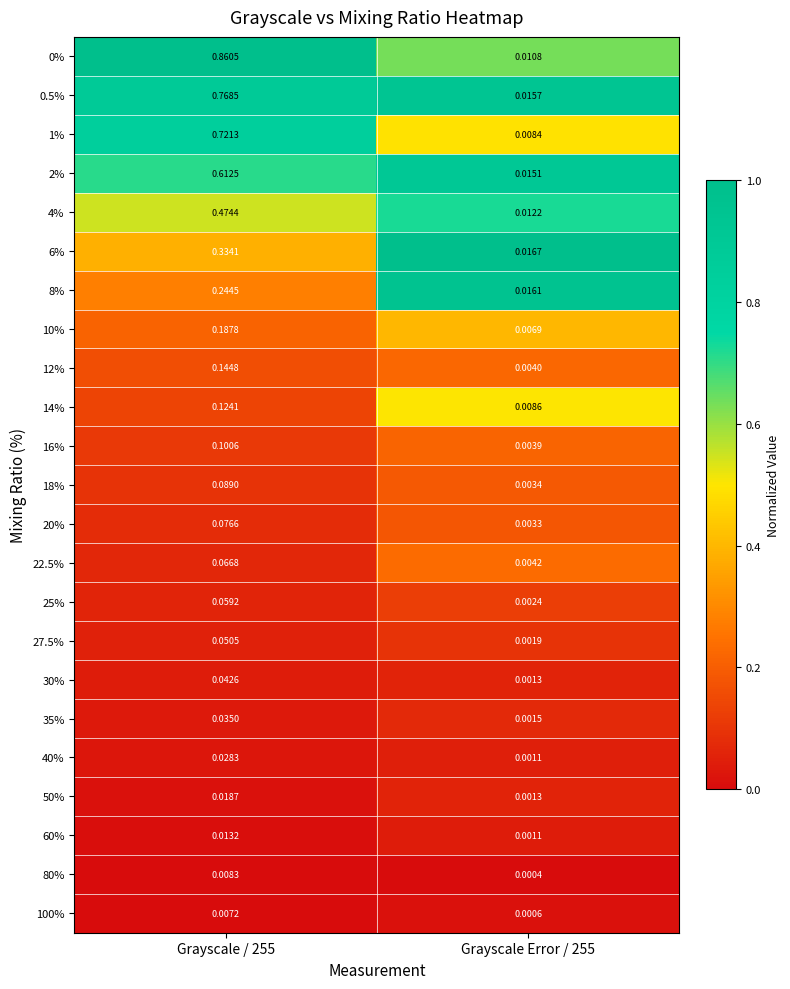

Is the value of 80% at Grayscale Error / 255 greater than the value of 2% at Grayscale / 255?

No